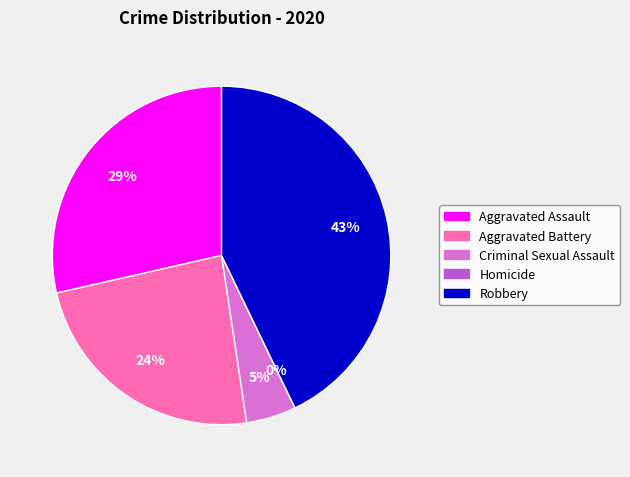

Combined, do Robbery and Aggravated Battery account for over 50%?

Yes